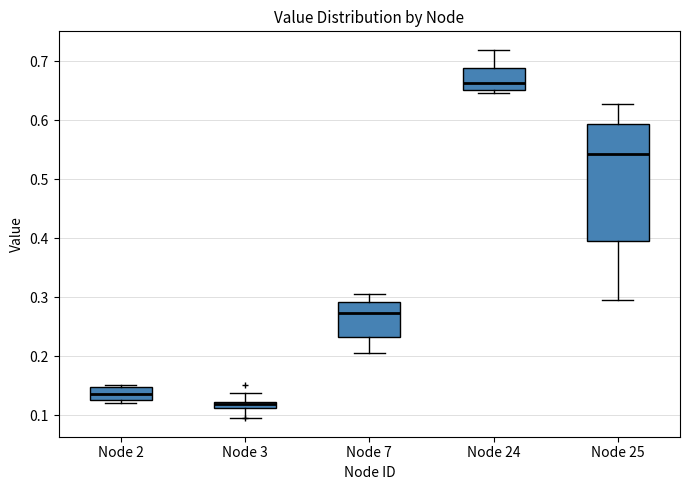

Where is the lower edge of the box for Node 3 on the y-axis? The values are not printed on the chart, so give them approximately, as read against the axis.

0.11